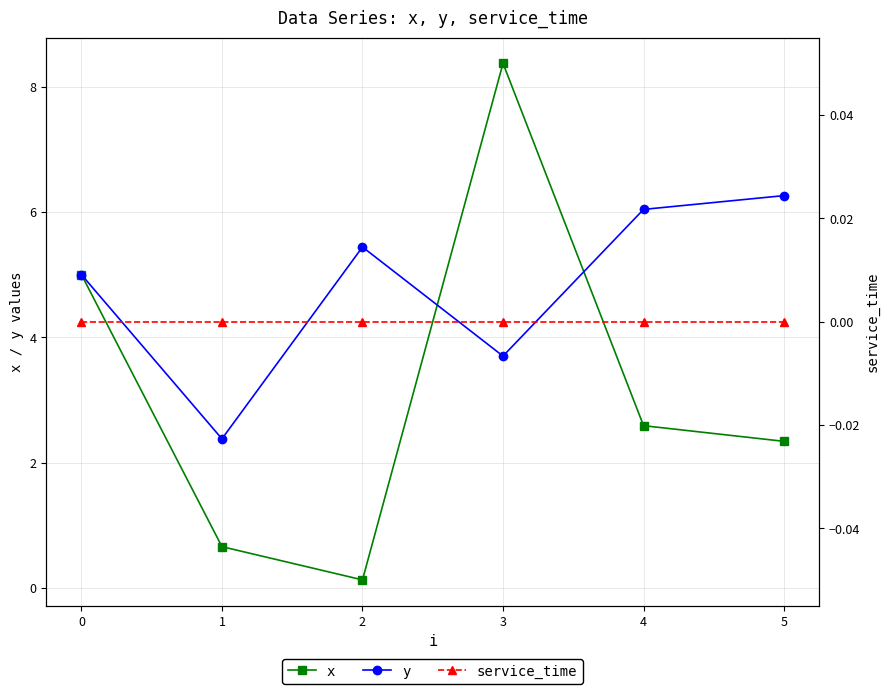

What is the highest value of the x series?

8.4